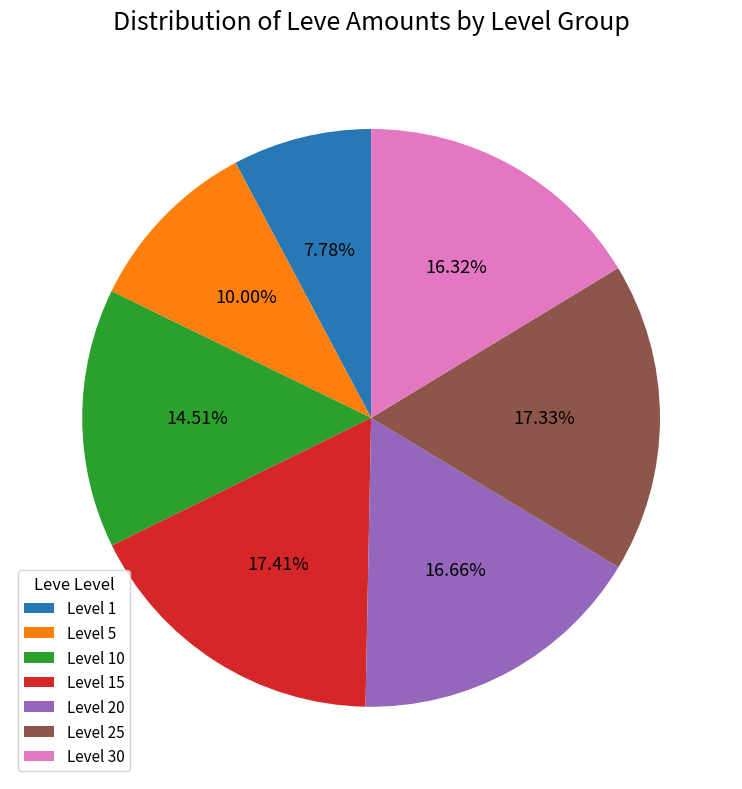

To the nearest percent, what is the difference between the largest and smallest slice percentages?

10%